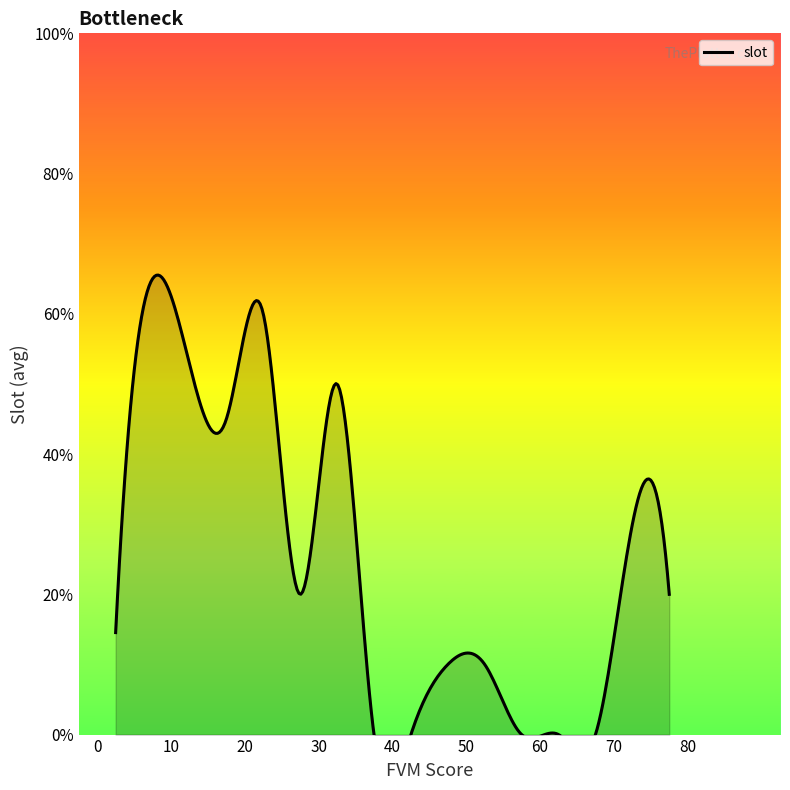

Count the number of categories in the chart.

17